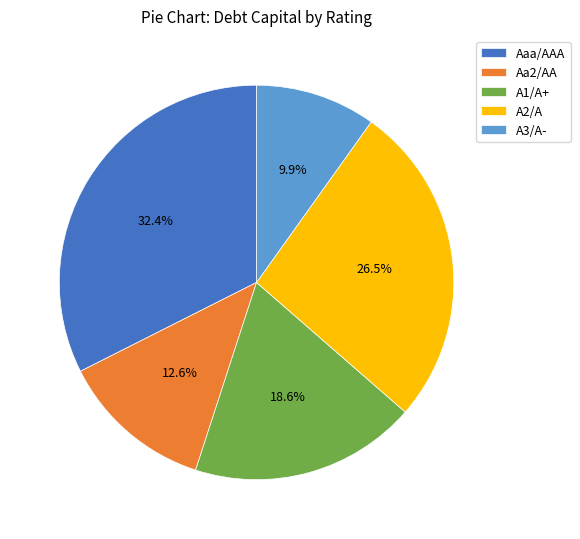

Rank the categories by value from highest to lowest.

Aaa/AAA, A2/A, A1/A+, Aa2/AA, A3/A-